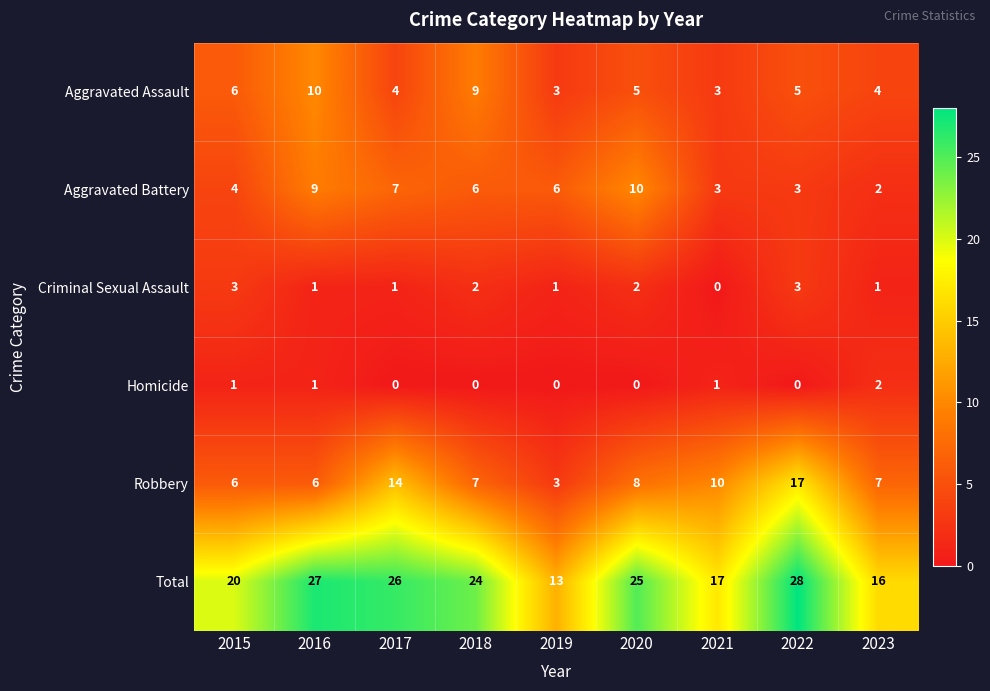

Between 2019 and 2022, which series saw the biggest shift?

Total